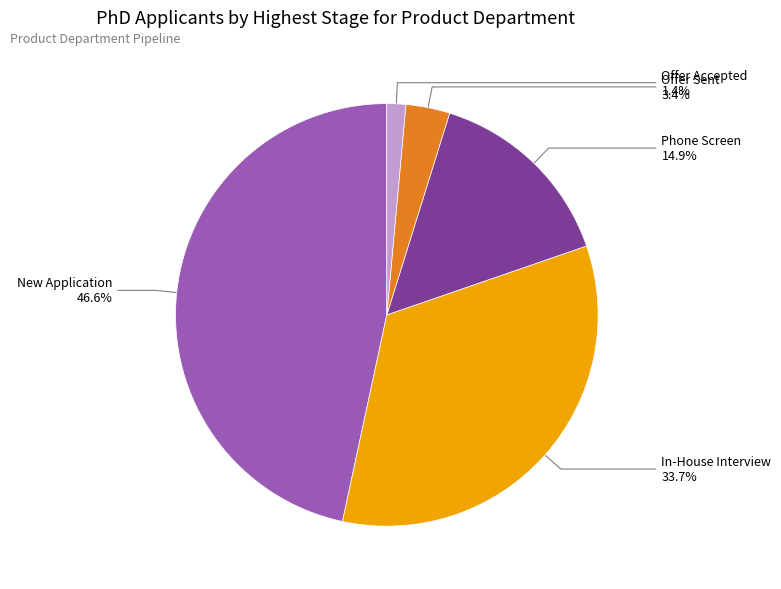

How many segments does this pie chart have?

5